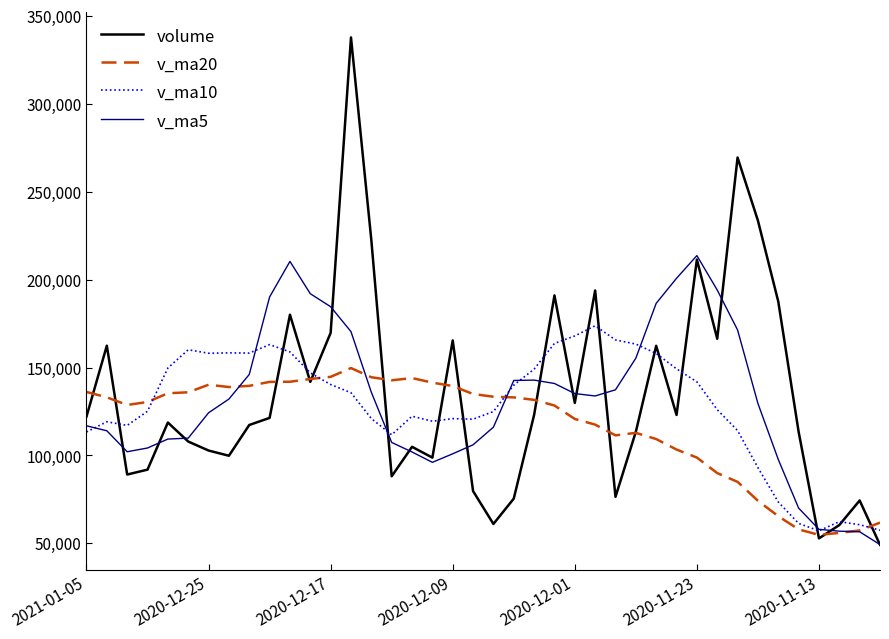

Which series has the widest spread of values?

volume